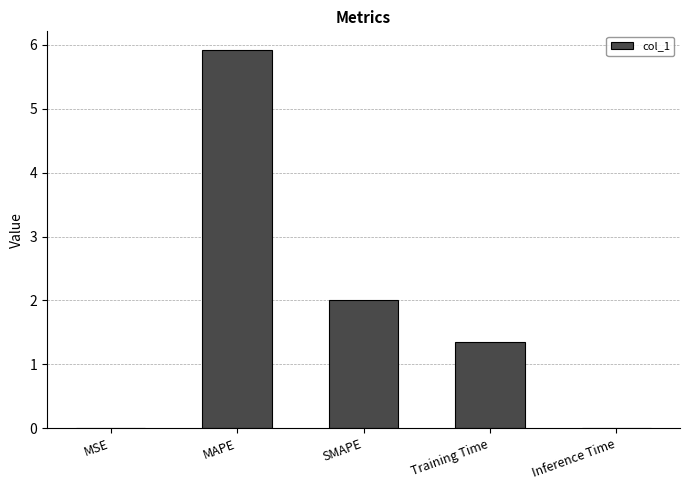

What is the greatest value displayed?

5.9